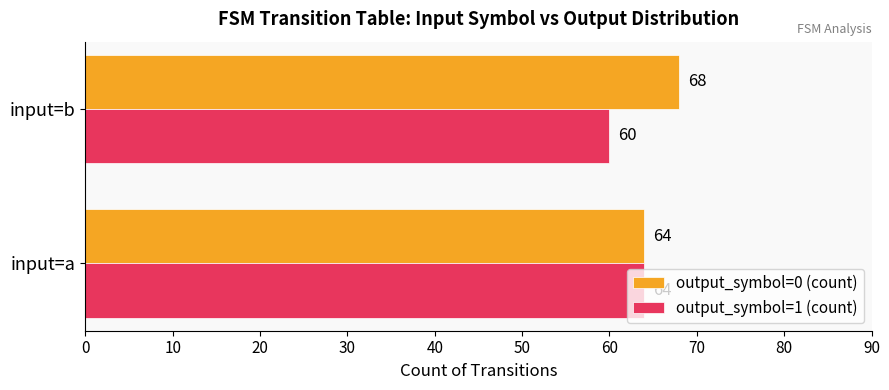

What is the sum of all output_symbol=0 (count) values?

132